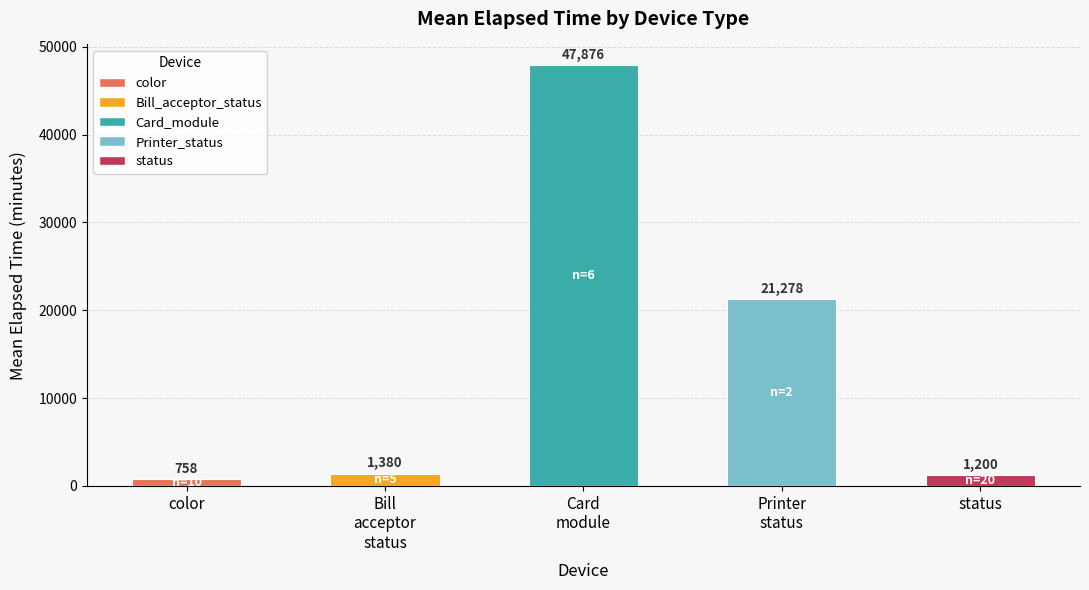

What is the difference between the maximum and minimum values?

47117.7